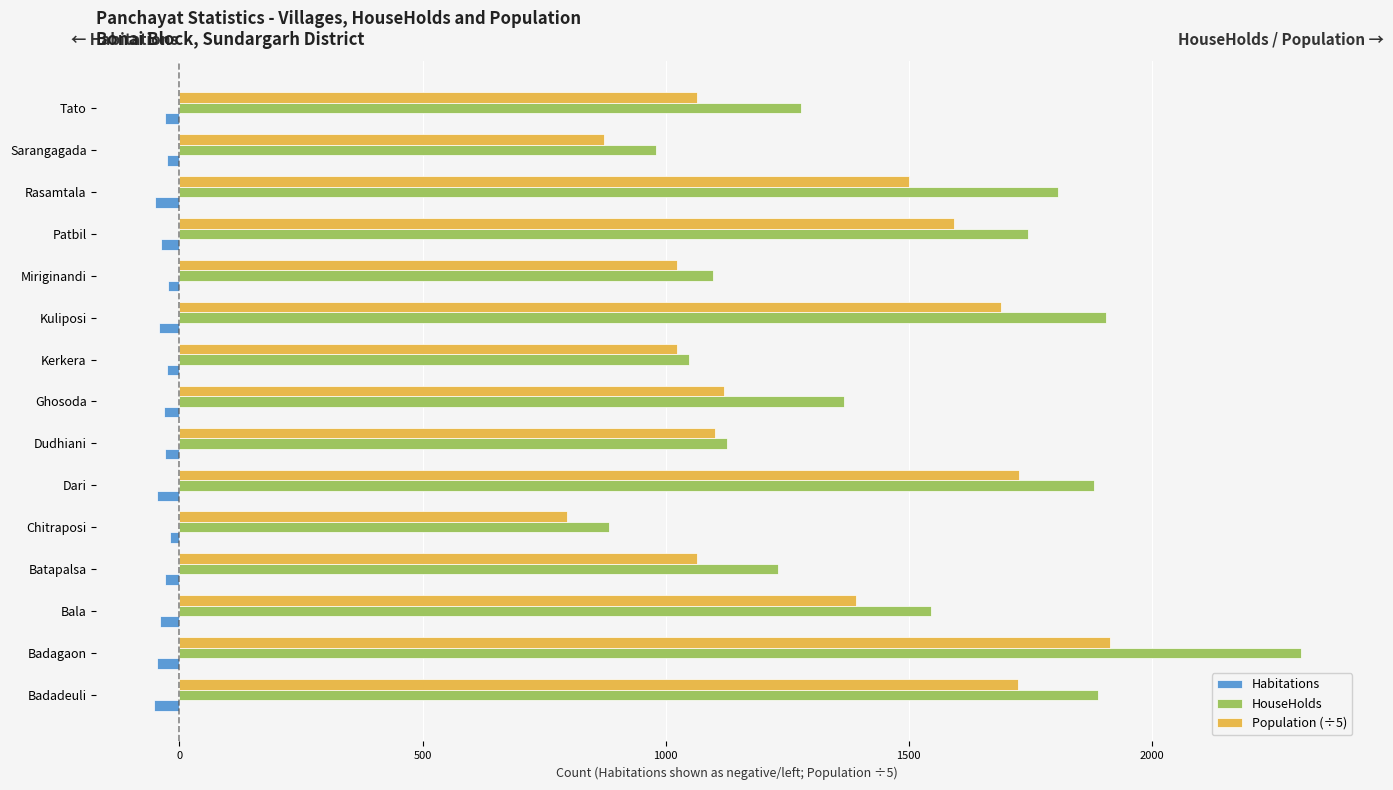

Which series has the largest range (max minus min)?

HouseHolds